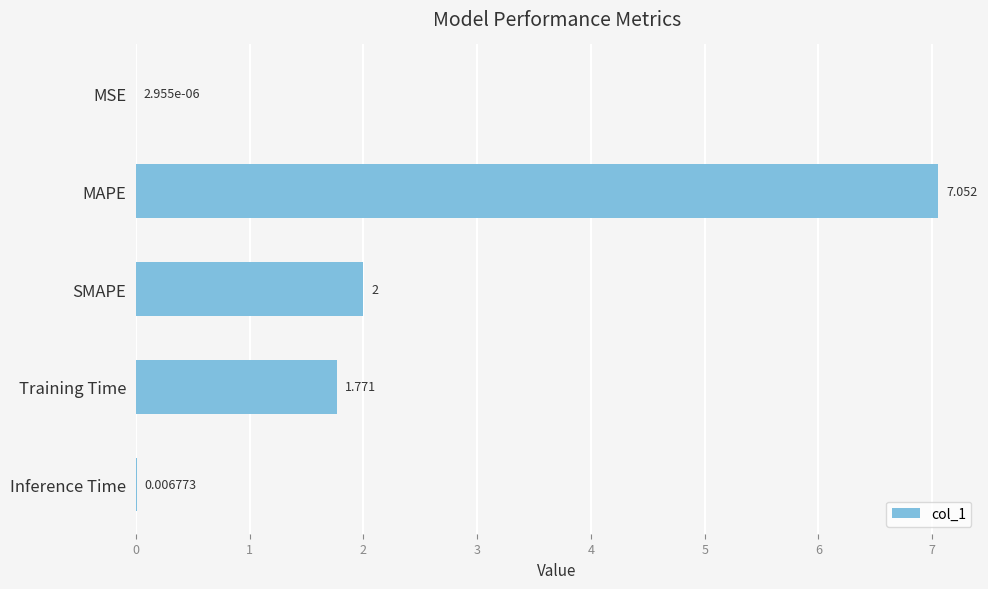

Which label corresponds to the largest value in the chart?

MAPE